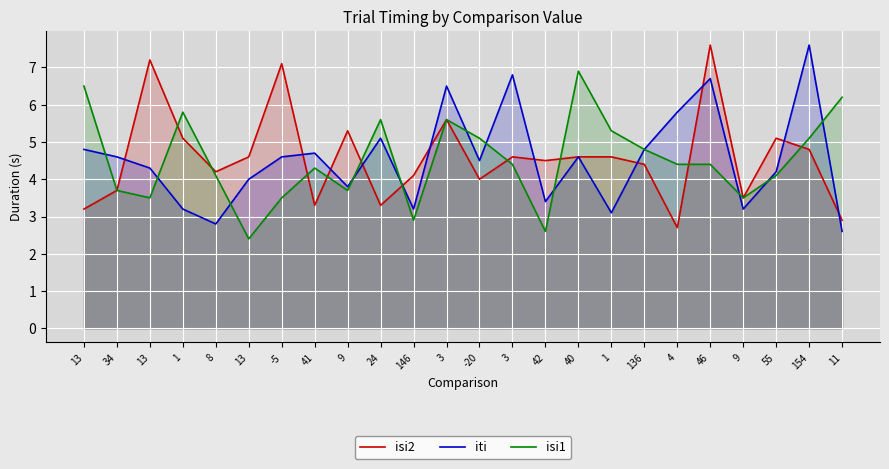

What are all the series names shown in the legend?

isi2, iti, isi1